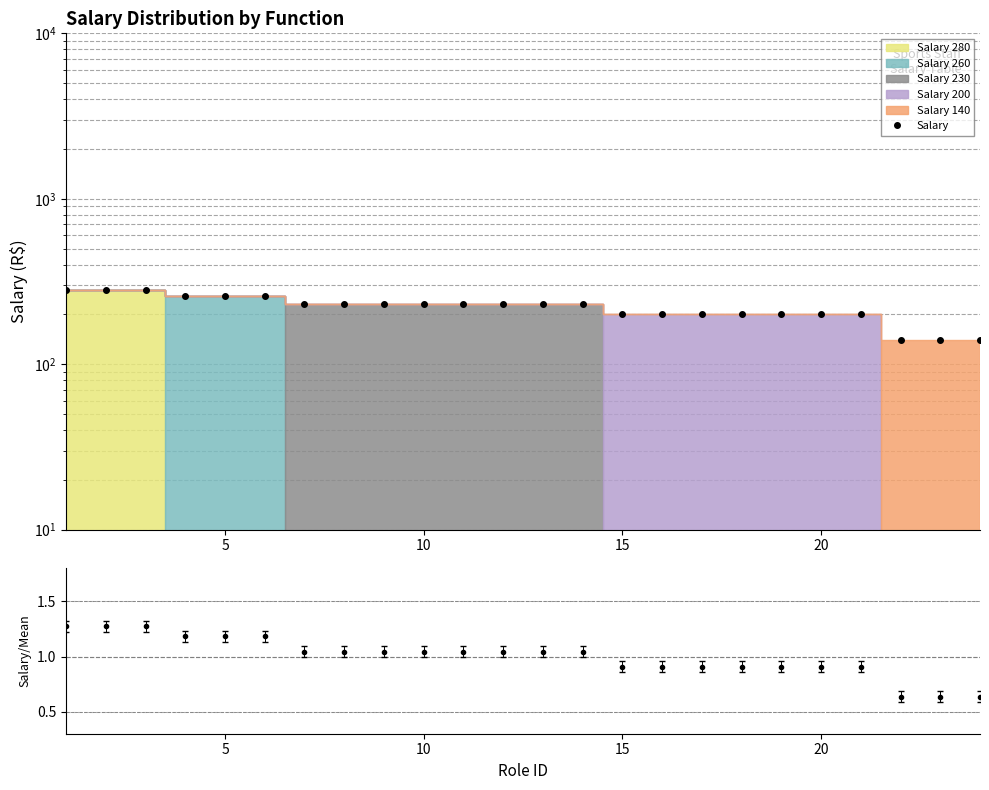

What is the value of the 5th point from the left?

260